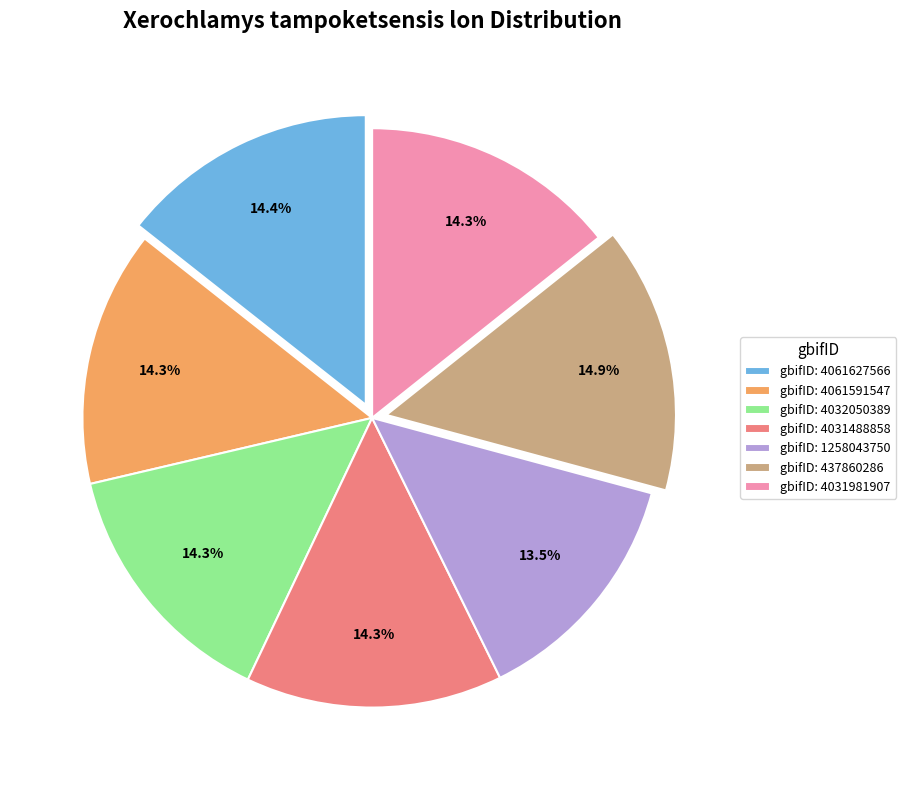

Which has a higher value, gbifID: 1258043750 or gbifID: 4061627566?

gbifID: 4061627566